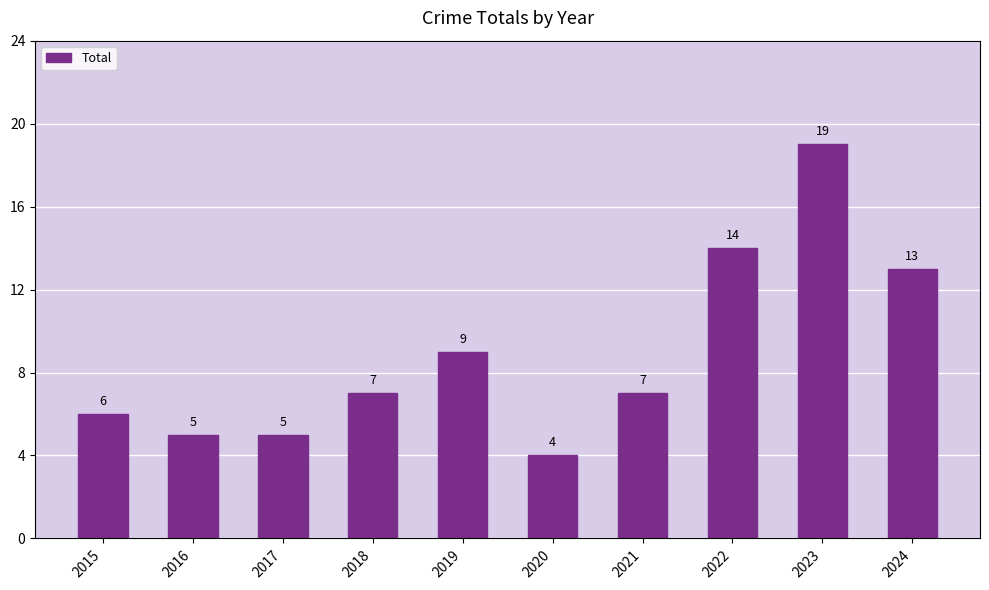

What is the average value?

9